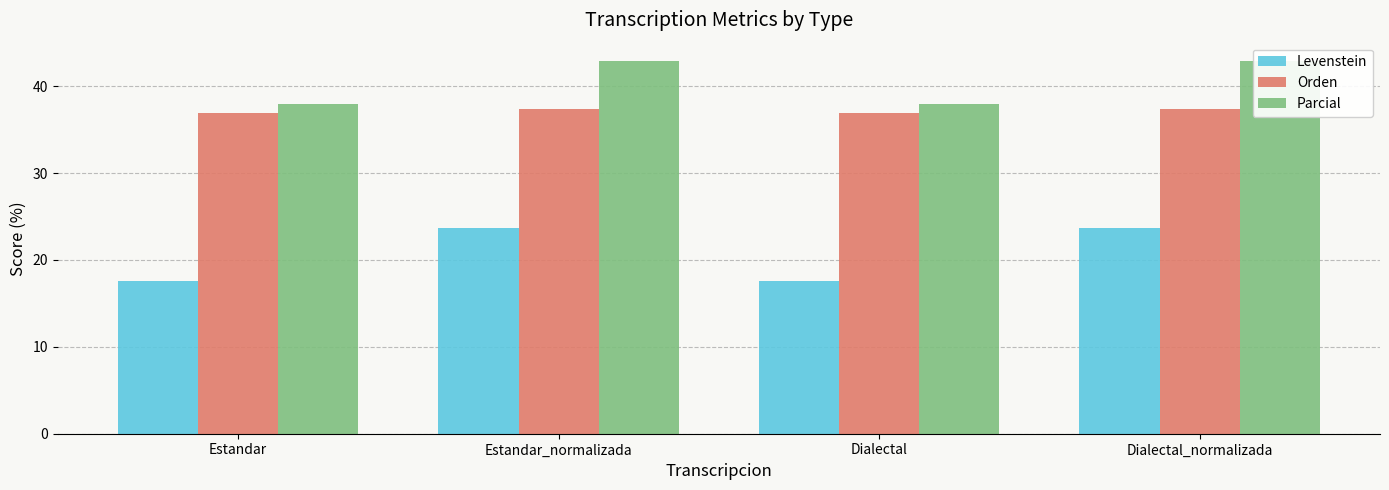

What are all the series names shown in the legend?

Levenstein, Orden, Parcial